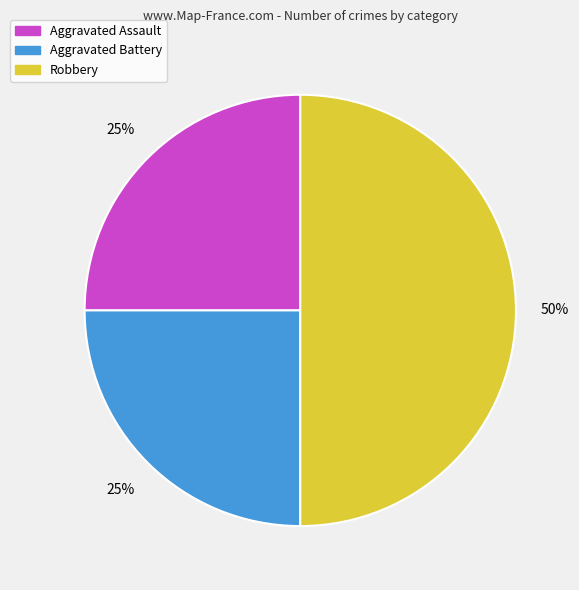

To the nearest percent, what is the difference between the Aggravated Battery and Robbery slice percentages?

25%